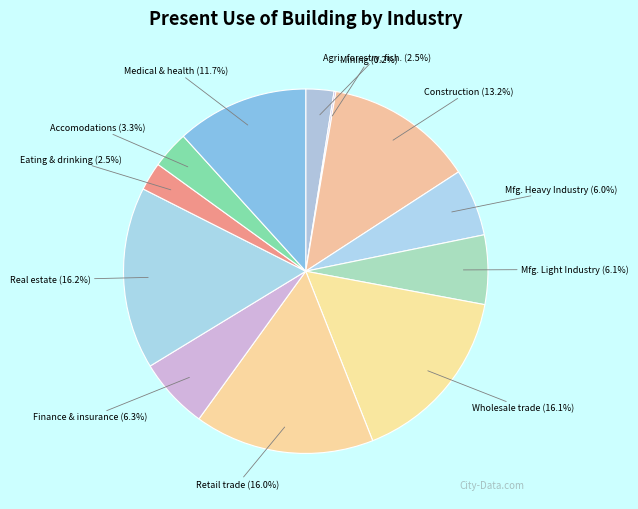

Does Retail trade account for over 50% of the chart?

No